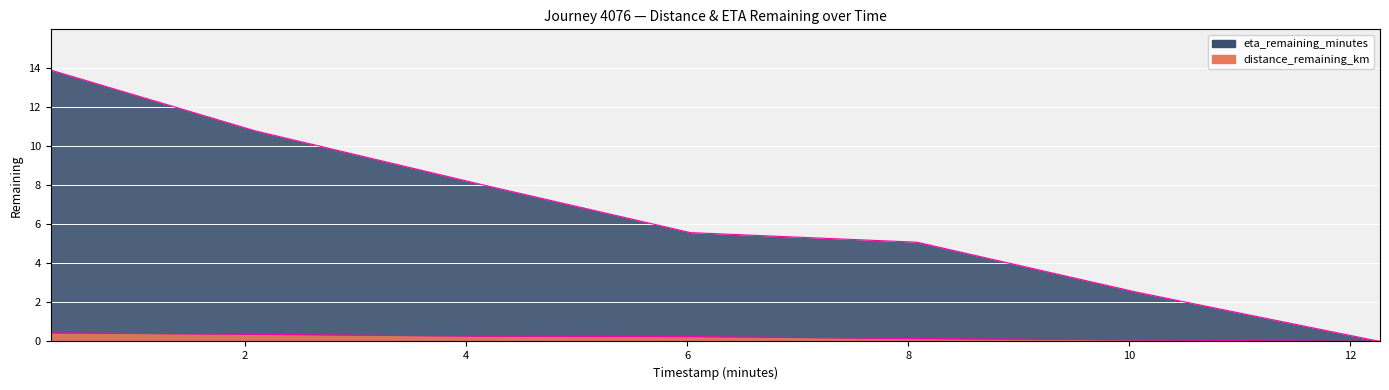

What is the spread (max minus min) of values at 4.14?

7.8